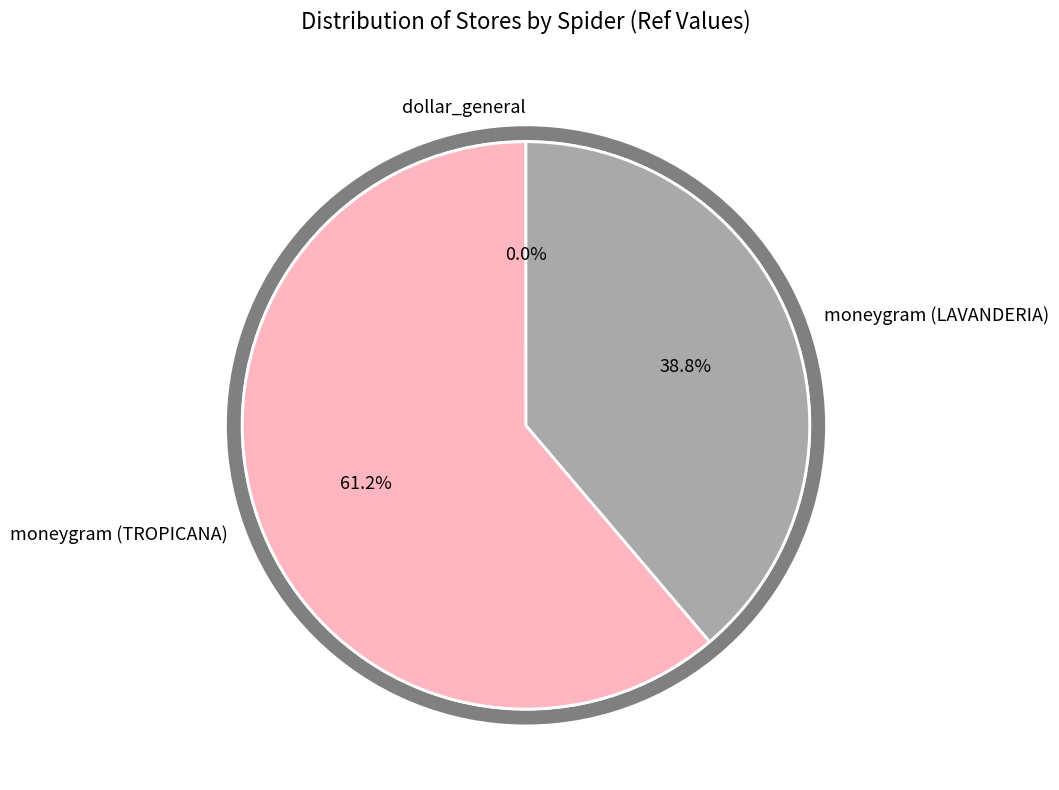

What is the ratio of the value at moneygram (LAVANDERIA) to the value at moneygram (TROPICANA)?

0.6